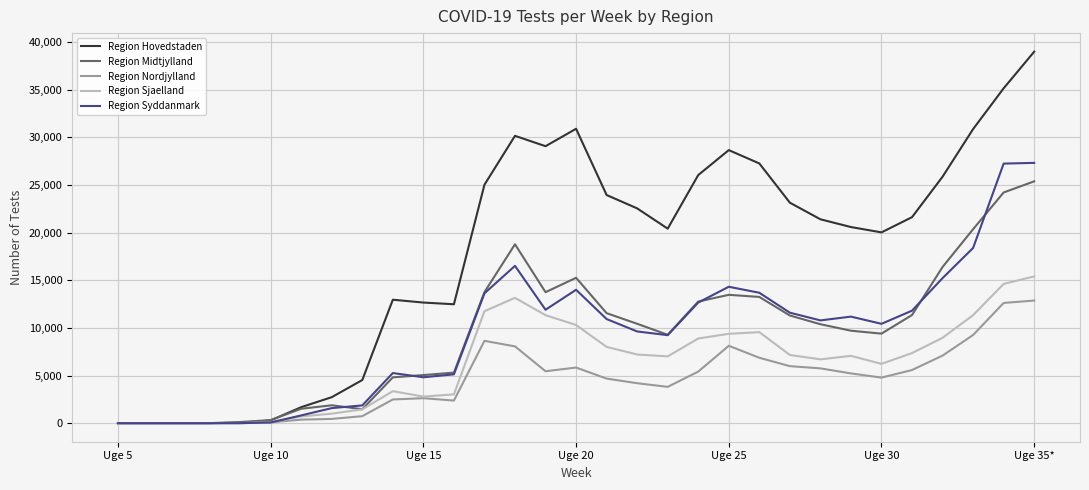

Which series has the largest range (max minus min)?

Region Hovedstaden